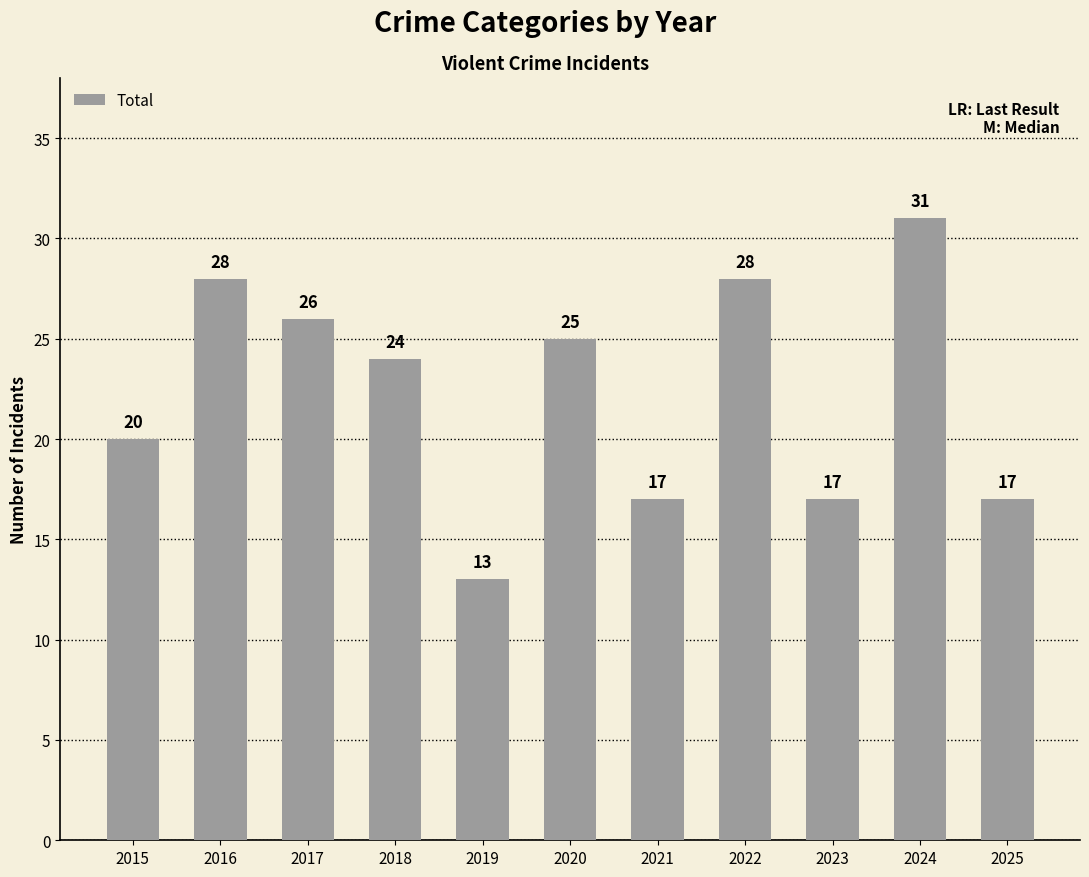

The value at 2023 is 11. True or false?

False